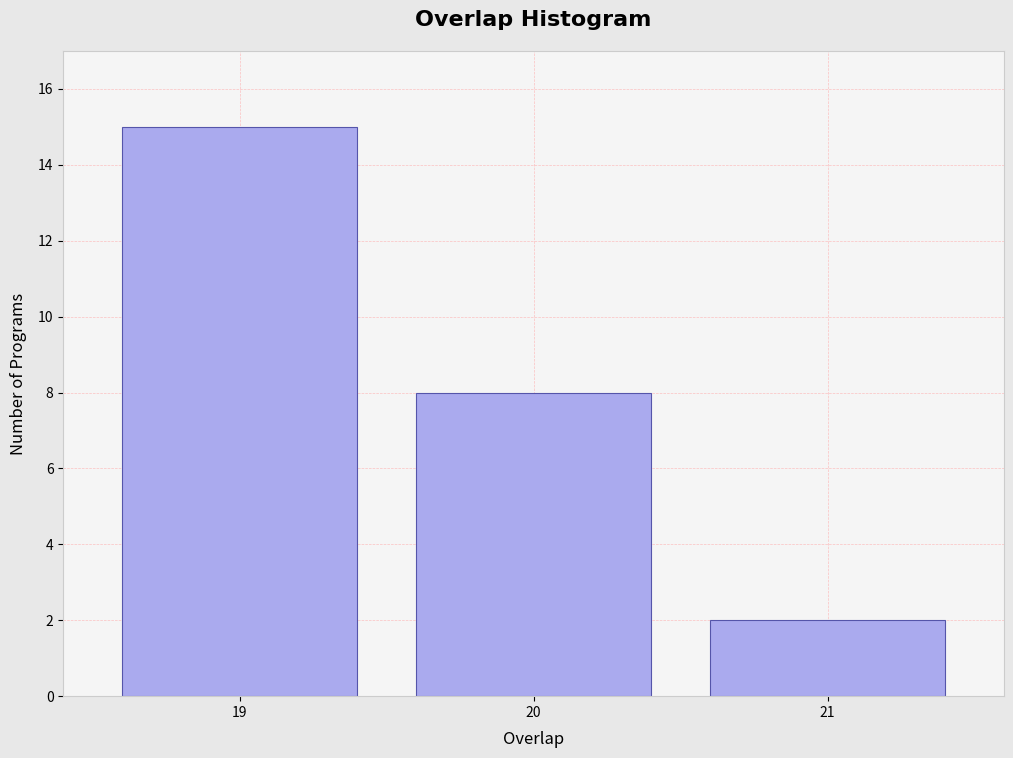

Reading left to right, transcribe all the data shown in this chart.

15	8	2